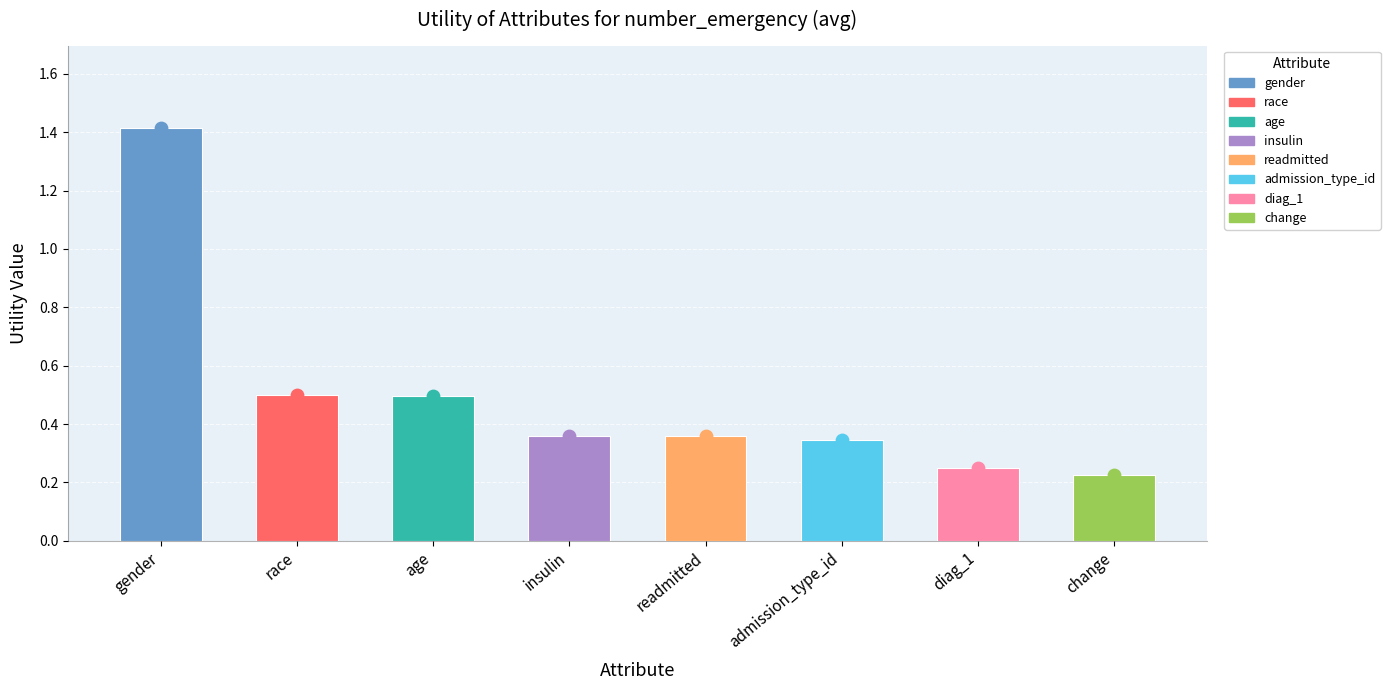

Between gender and readmitted, which is larger?

gender